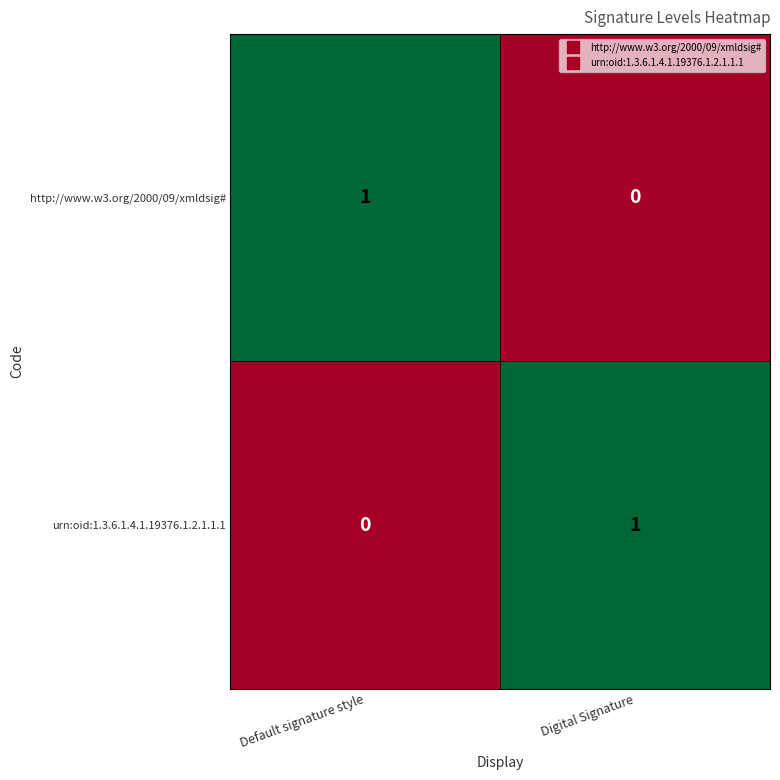

Rank the series at Digital Signature from highest to lowest value.

urn:oid:1.3.6.1.4.1.19376.1.2.1.1.1, http://www.w3.org/2000/09/xmldsig#